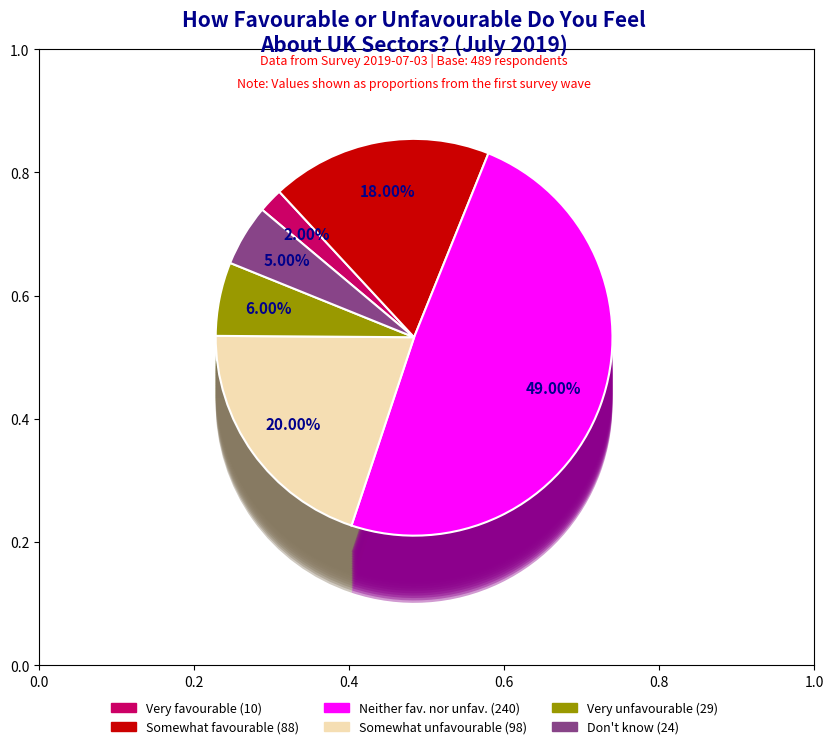

How many slices are in this pie chart?

6